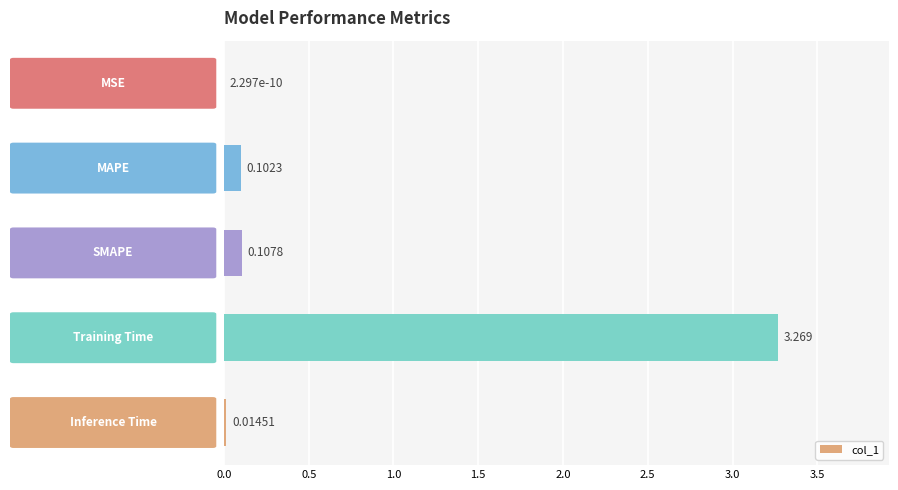

At which label is the value closest to 1?

SMAPE